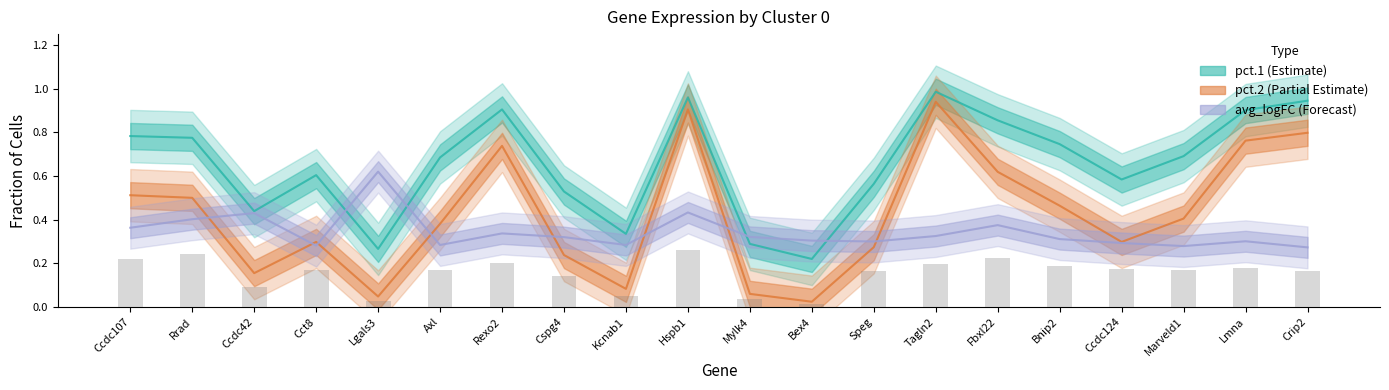

Which category has the highest value across all series?

Tagln2